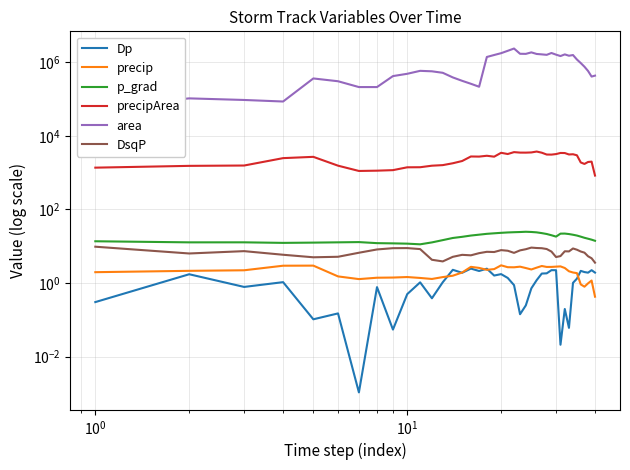

Which series has the widest spread of values?

area